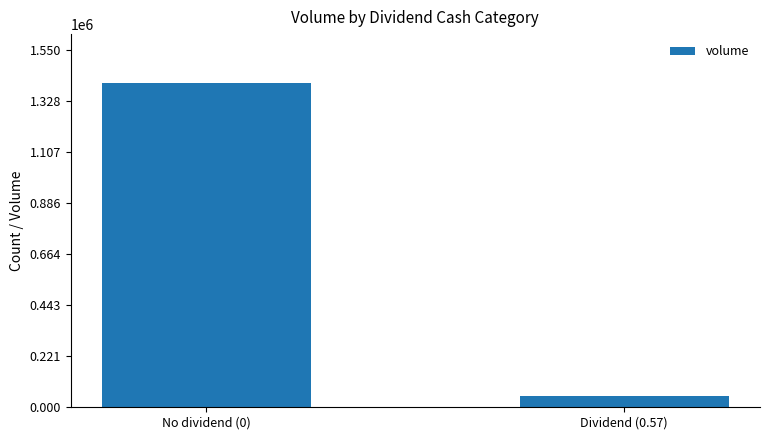

Read the value at No dividend (0), to the nearest 10.

1409000